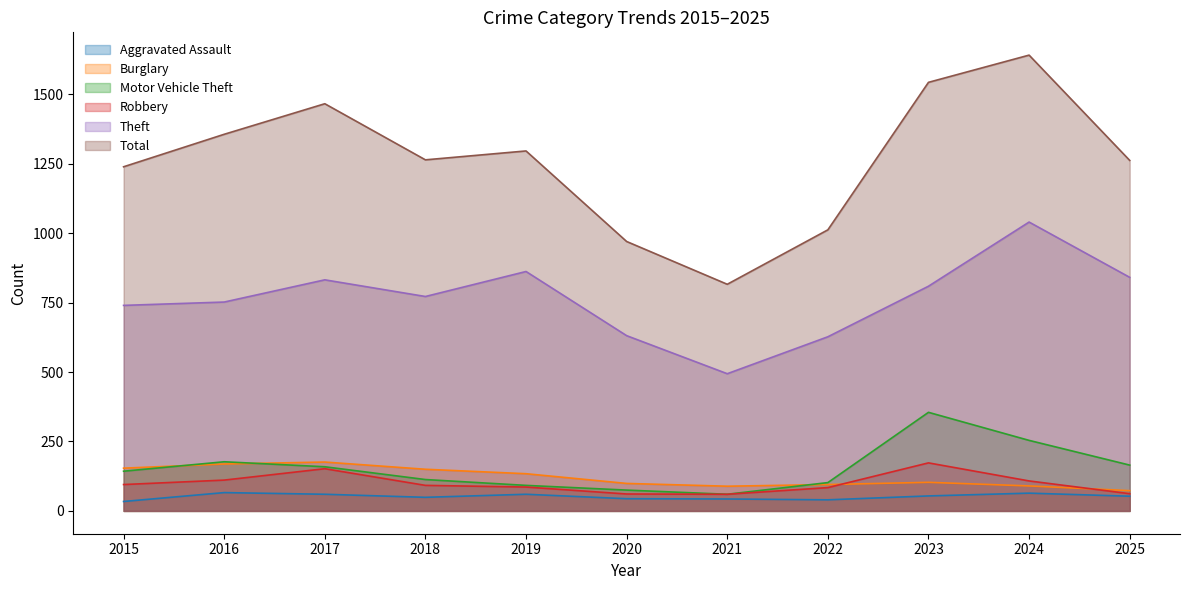

List the series in order of their peak value, highest first.

Total, Theft, Motor Vehicle Theft, Burglary, Robbery, Aggravated Assault